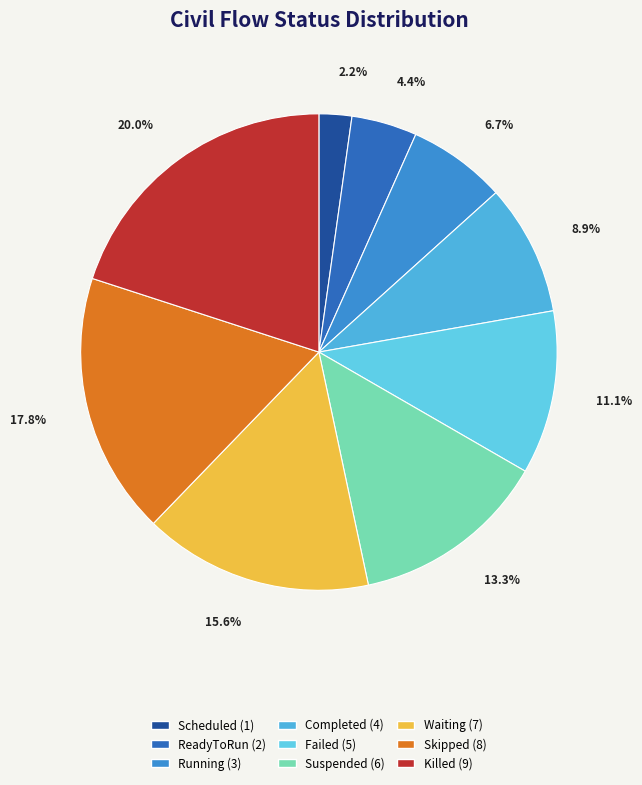

Which slice is the smallest?

Scheduled